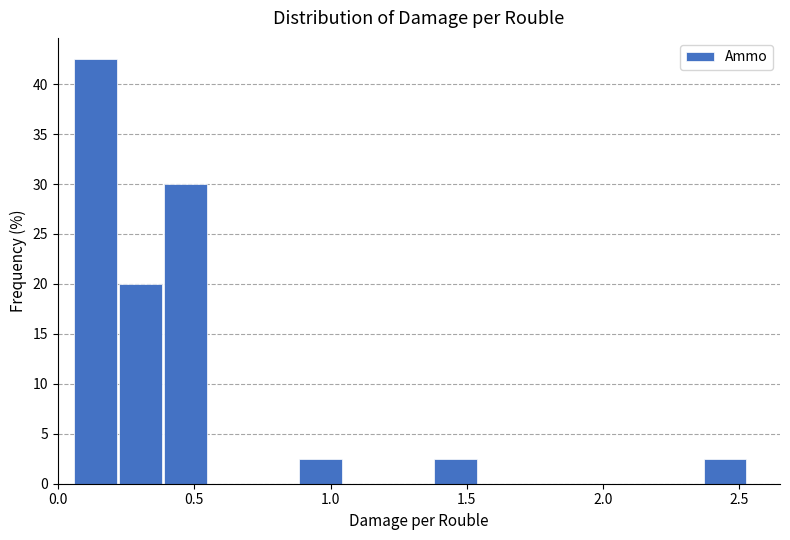

Read against the x-axis, roughly where is the centre of the tallest bar?

0.15